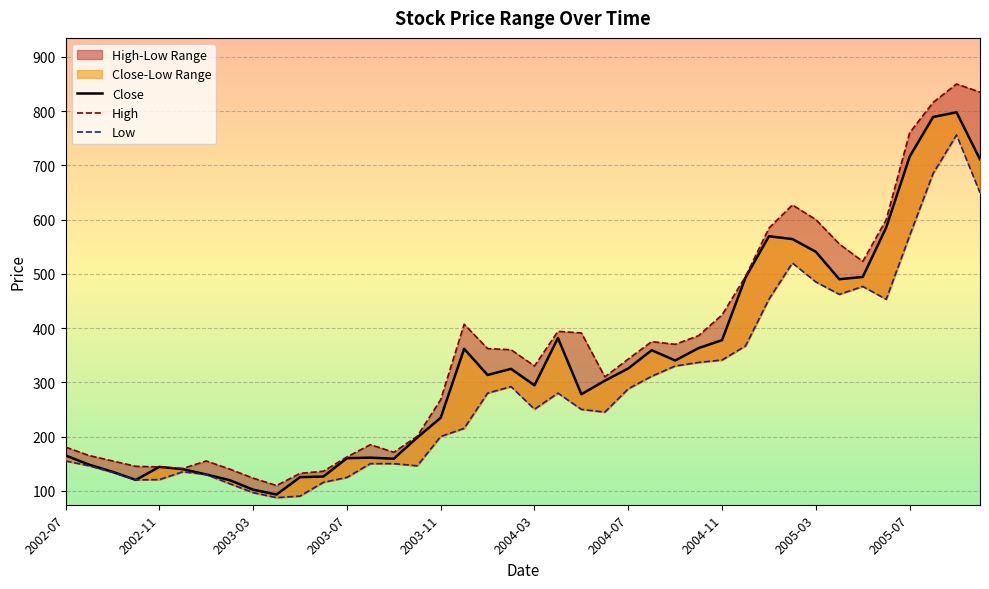

Is it true that High equals 555.0 at 2005-04?

True